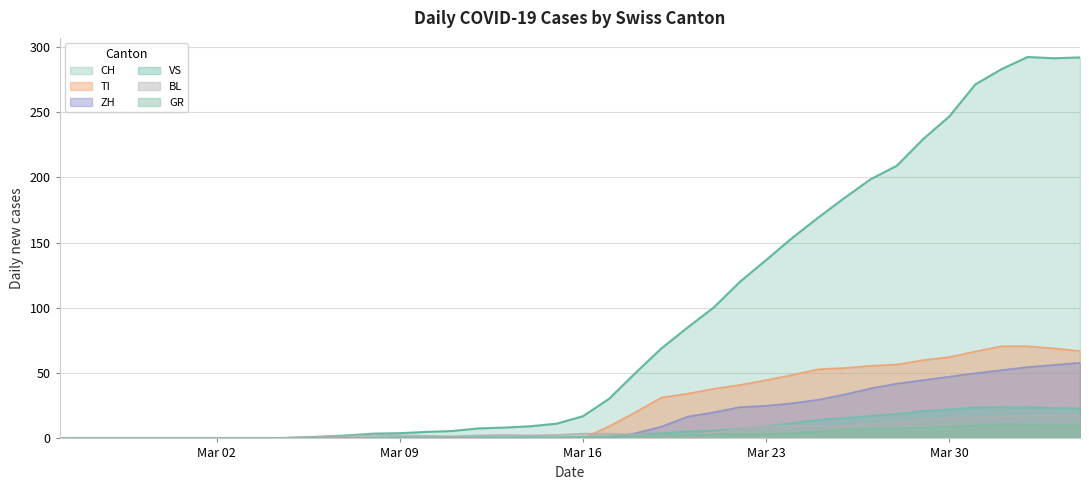

The value of ZH at Mar 09 is -22.9. True or false?

False